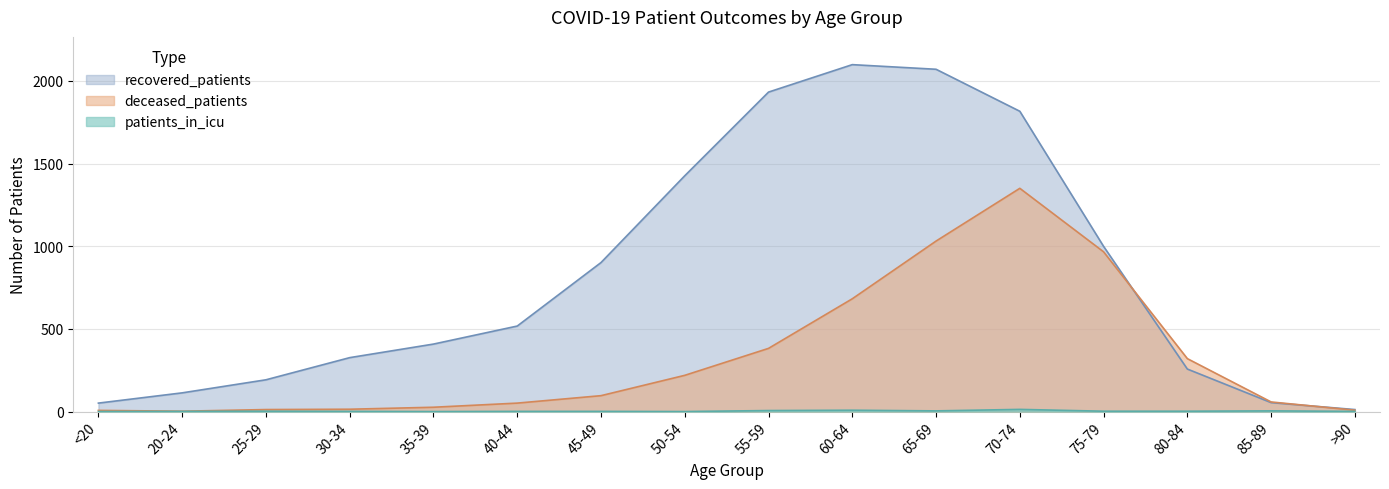

True or false: recovered_patients has a value of 139 at 80-84.

False